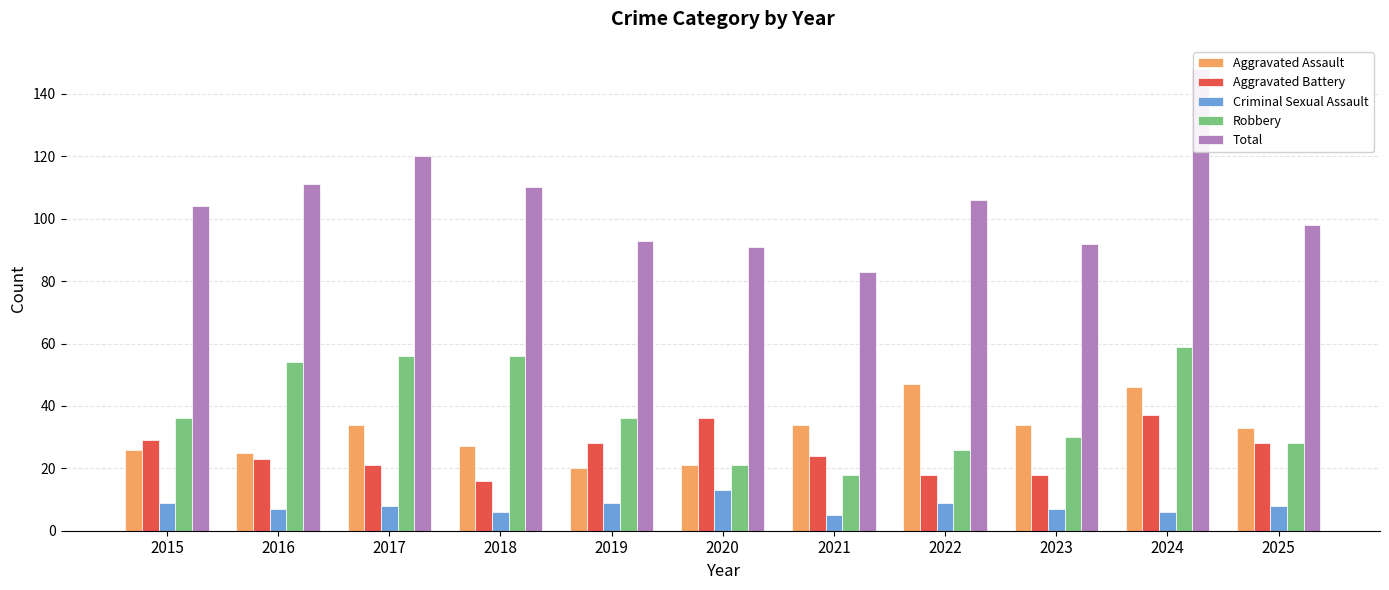

True or false: Total has a value of 106 at 2022.

True